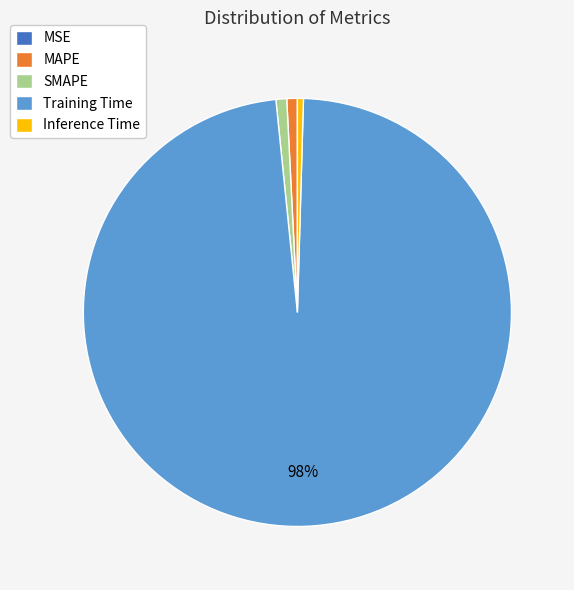

Is it true that MAPE is 1% of the pie?

True